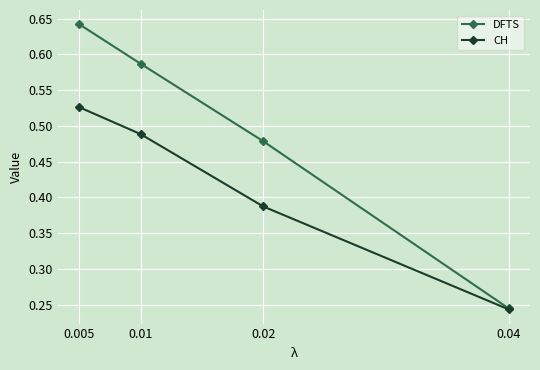

Which series has the largest total across all categories?

DFTS